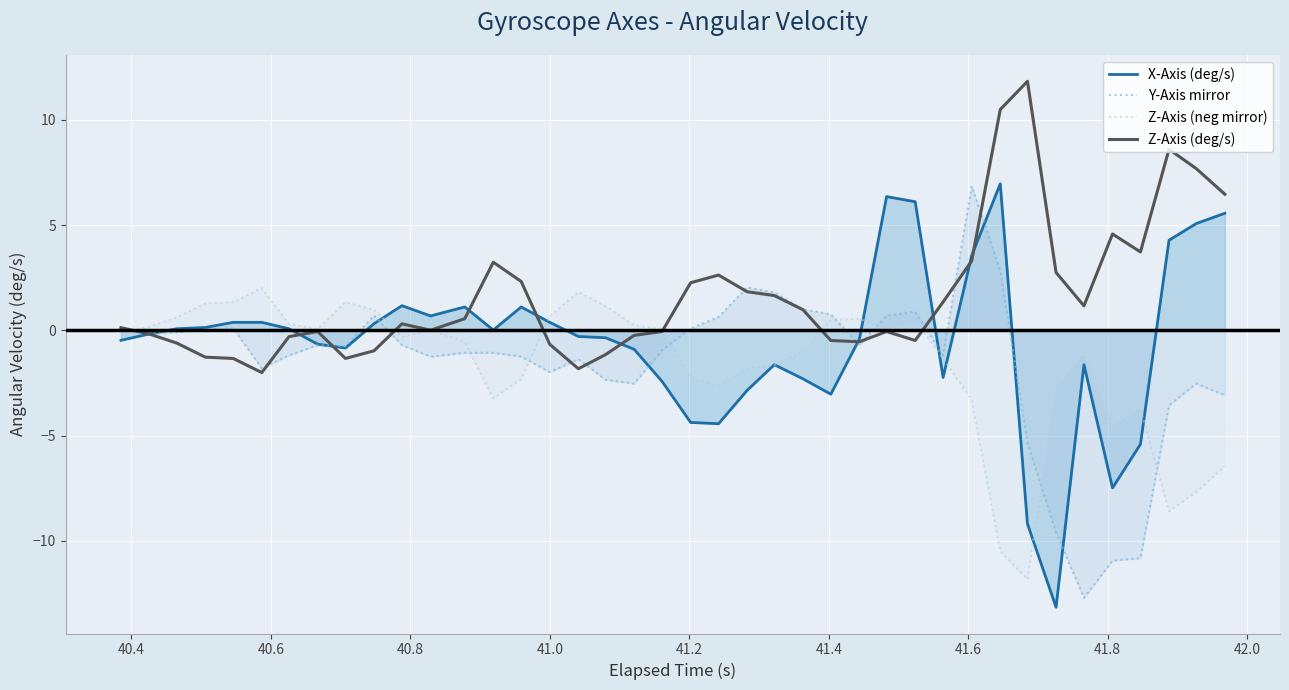

Which series has the largest total across all categories?

Z-Axis (deg/s)